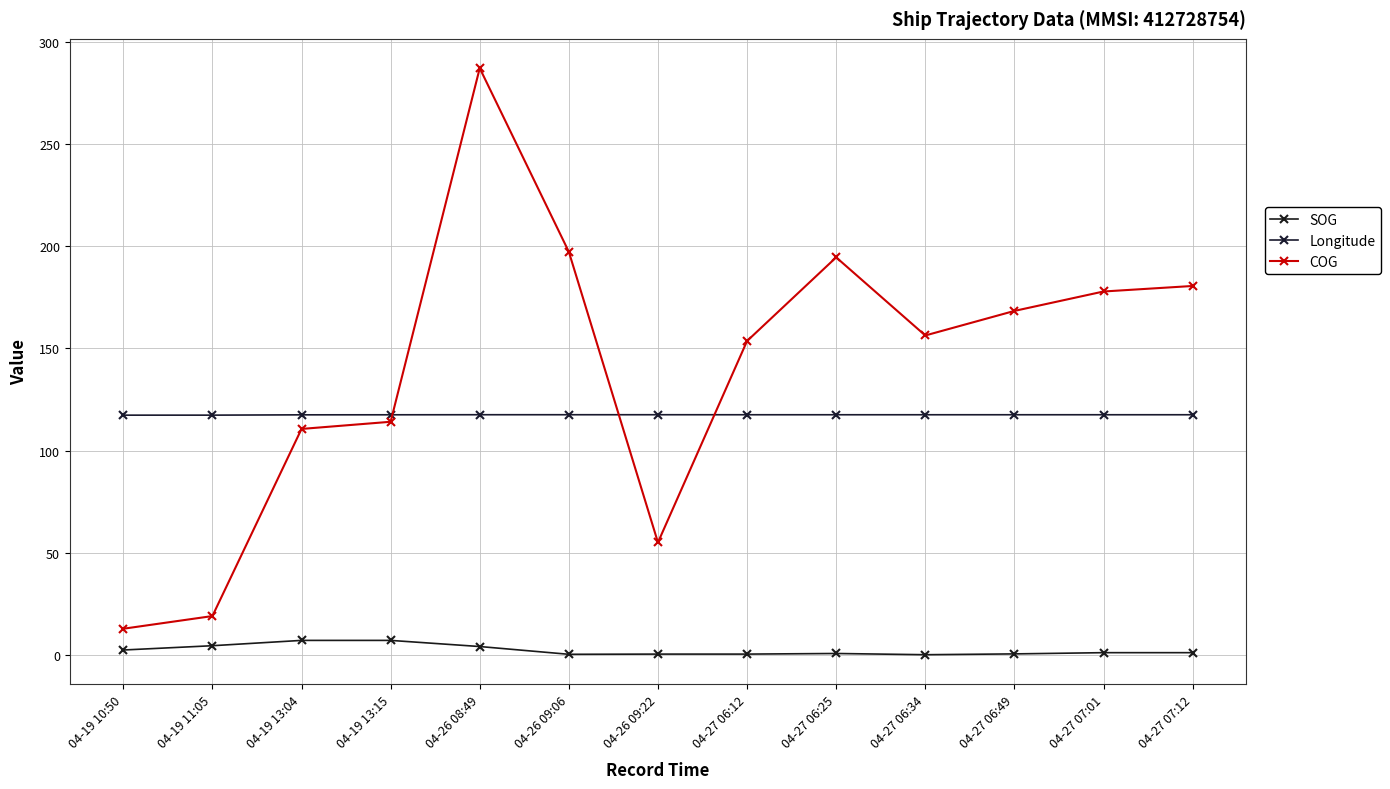

What is the difference between the second highest and minimum values in the SOG series?

7.0